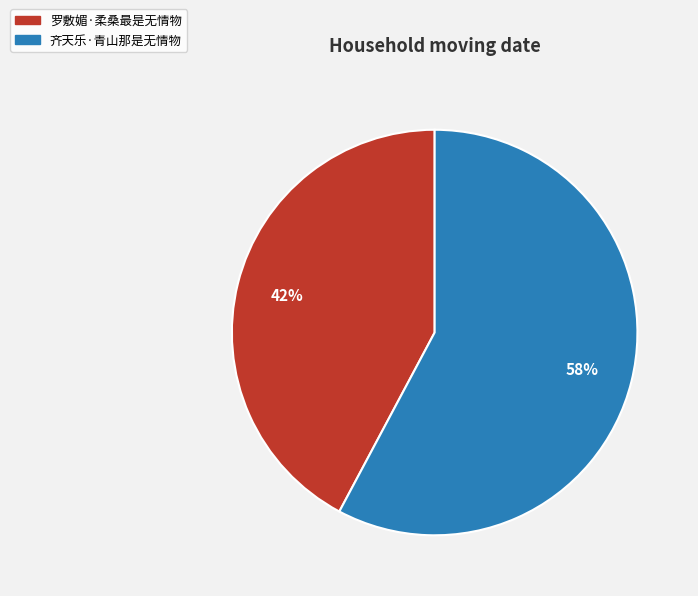

Do 齐天乐·青山那是无情物 and 罗敷媚·柔桑最是无情物 together represent more than half of the pie?

Yes